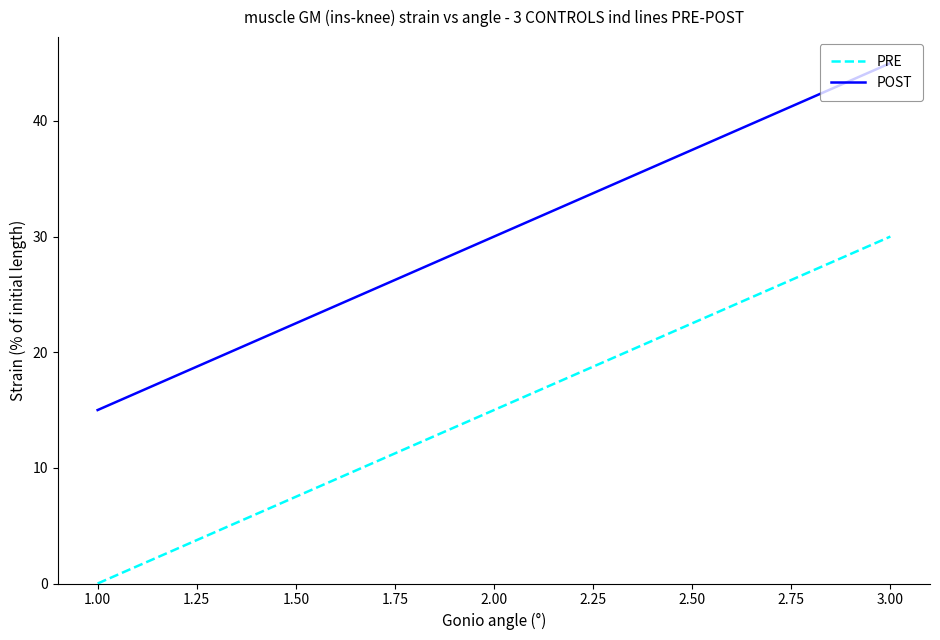

What position from the left is 1.00?

1